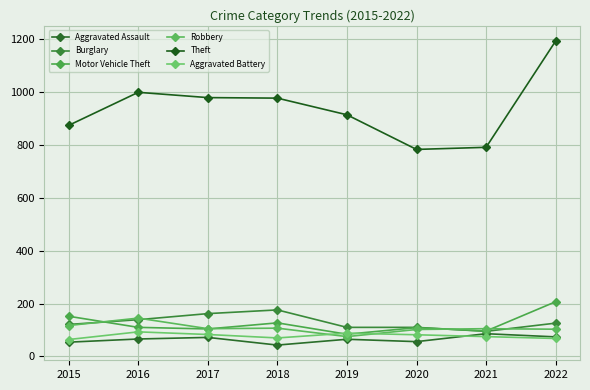

True or false: Aggravated Assault and Theft cross at least once.

False